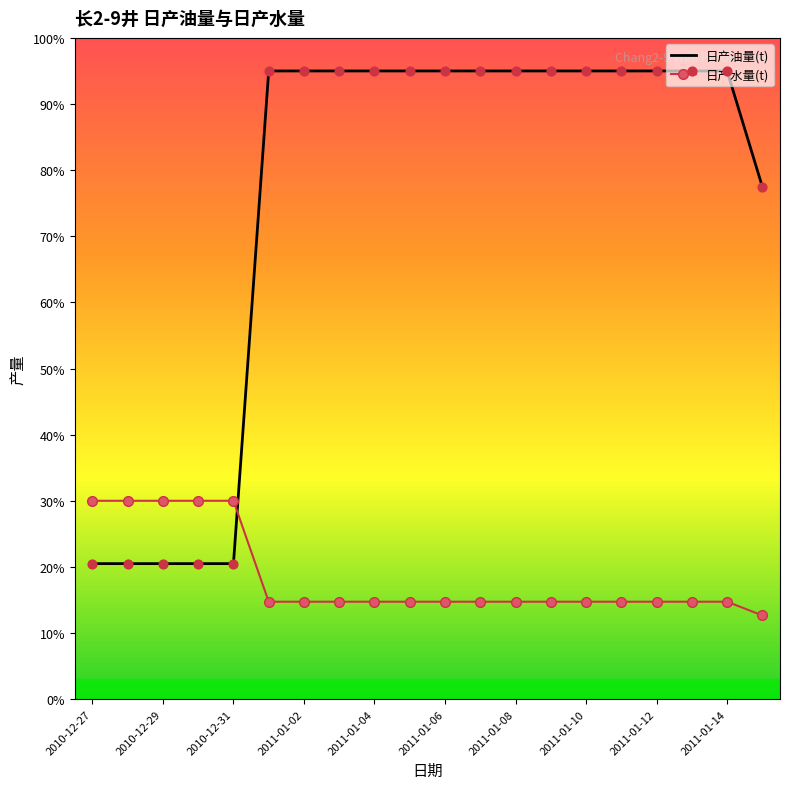

Which series has the largest total across all categories?

日产油量(t)